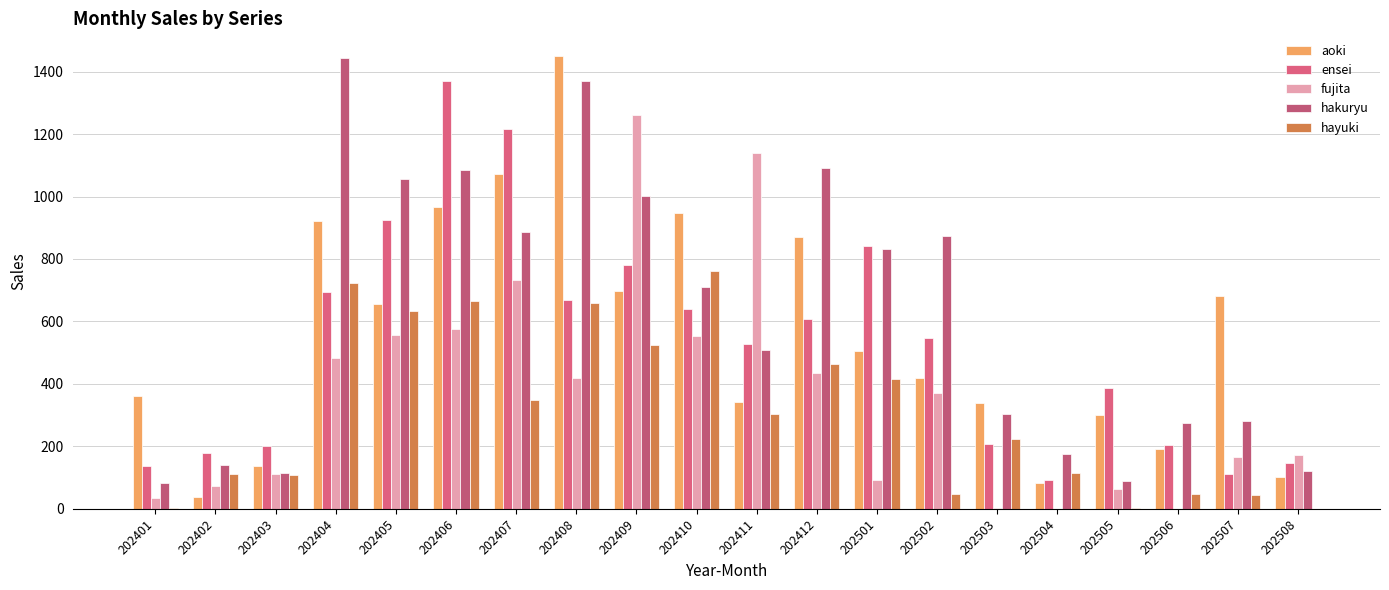

Which category has the lowest value across all series?

202506